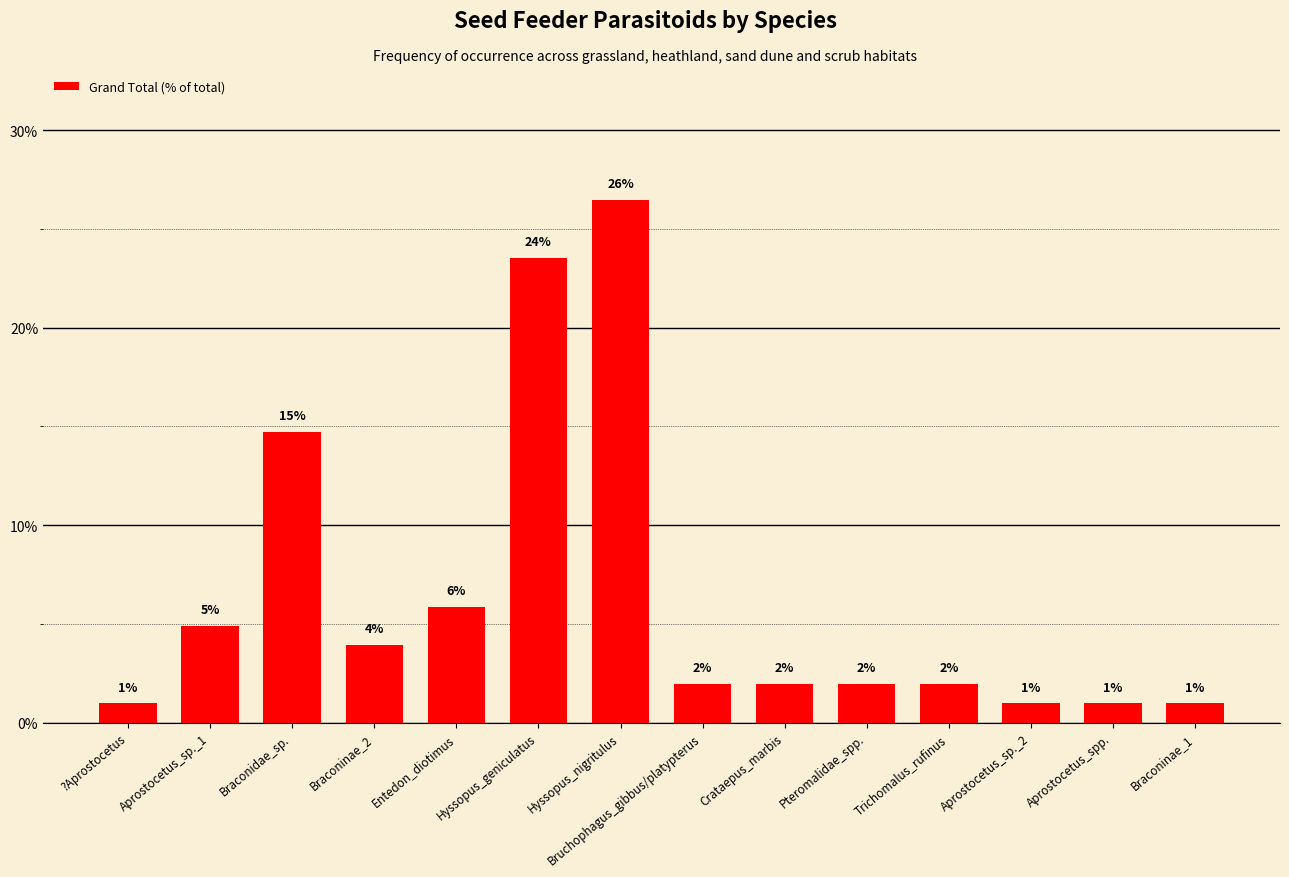

What is the ratio of the value at Aprostocetus_sp._1 to the value at Pteromalidae_spp.?

2.5